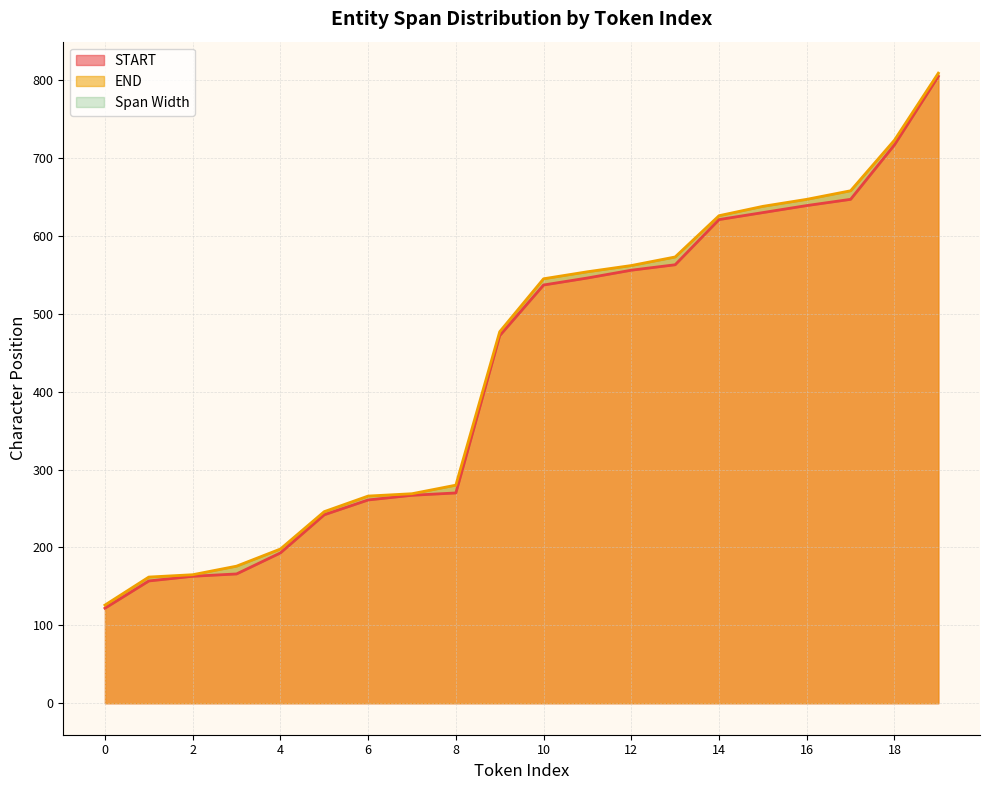

Reading right to left, transcribe all the data shown in this chart.

START: 805	717	647	639	630	621	563	556	546	537	472	270	267	261	242	193	166	163	157	122
END: 809	723	658	647	638	626	573	562	554	545	477	280	269	266	246	198	176	165	162	126